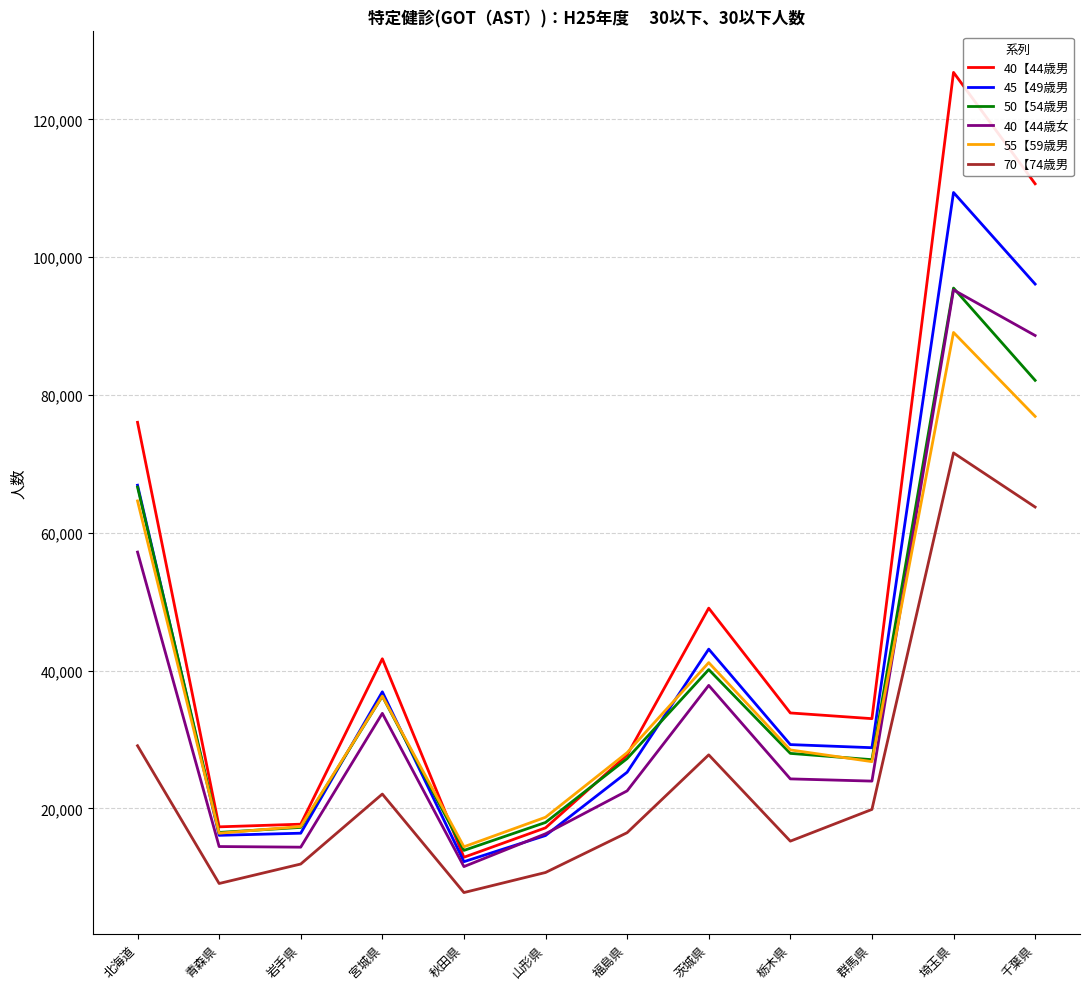

What is the difference between the 70【74歳男 values at 栃木県 and 福島県?

1228